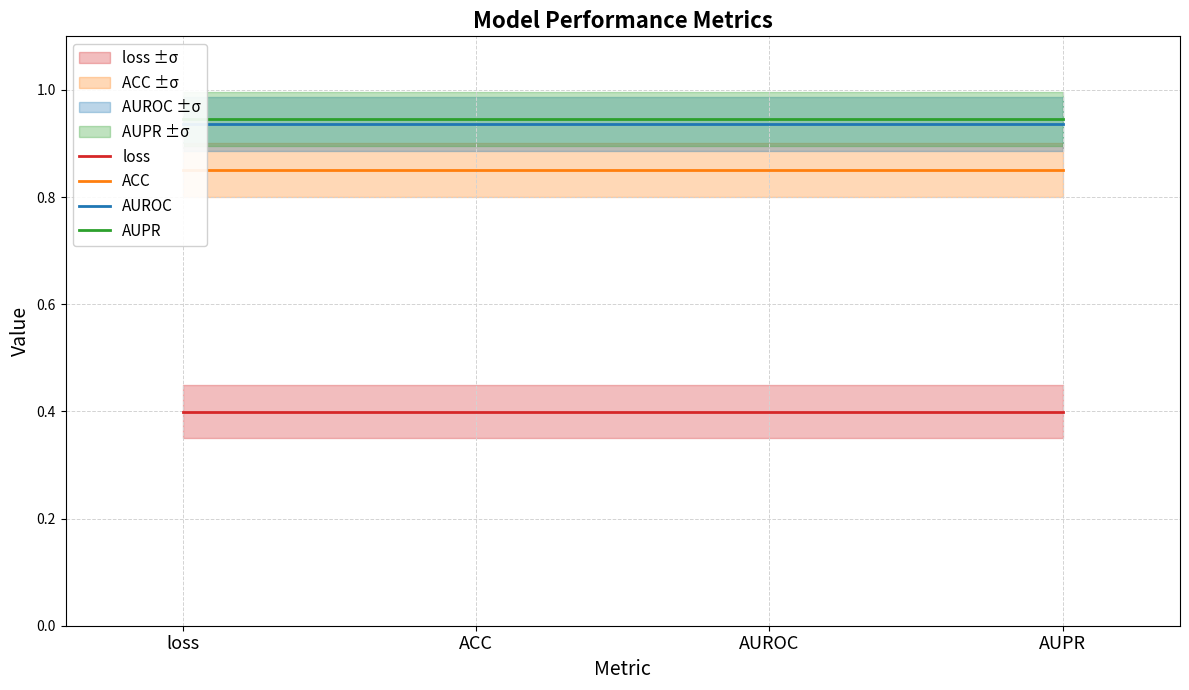

What is the average value of the loss series?

0.4